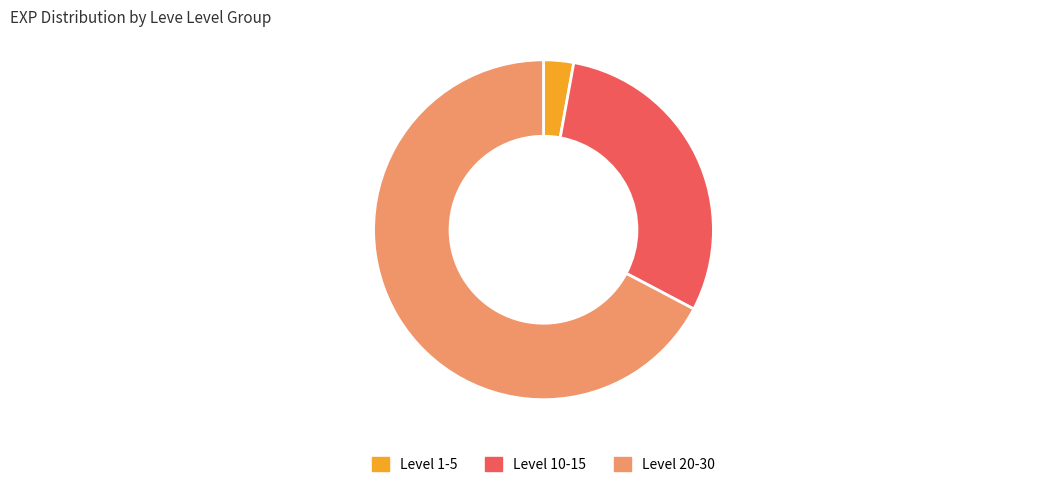

Which category has the smallest portion of the pie?

Level 1-5